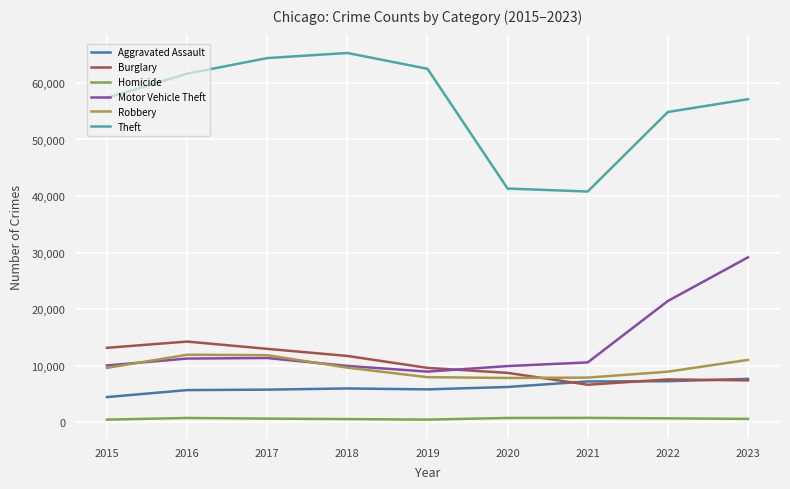

What is the average value of the Robbery series?

9660